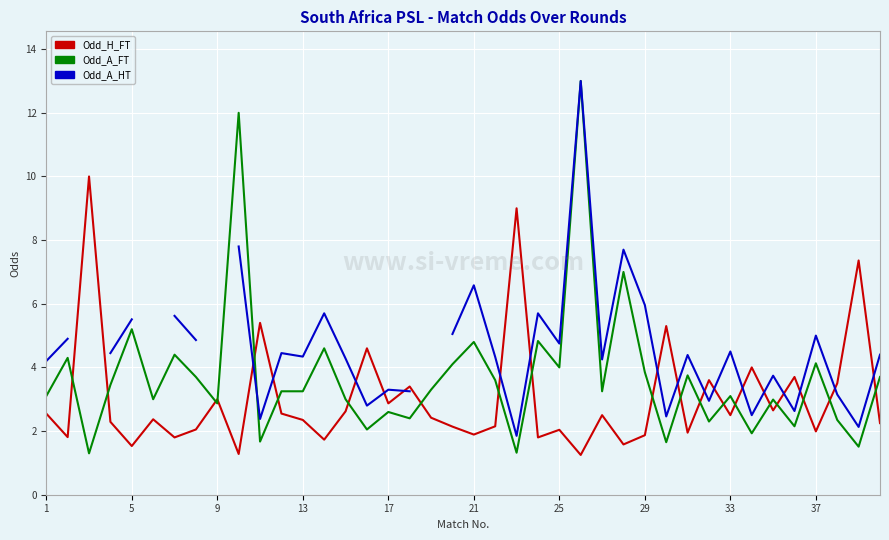

What are all the series names shown in the legend?

Odd_H_FT, Odd_A_FT, Odd_A_HT